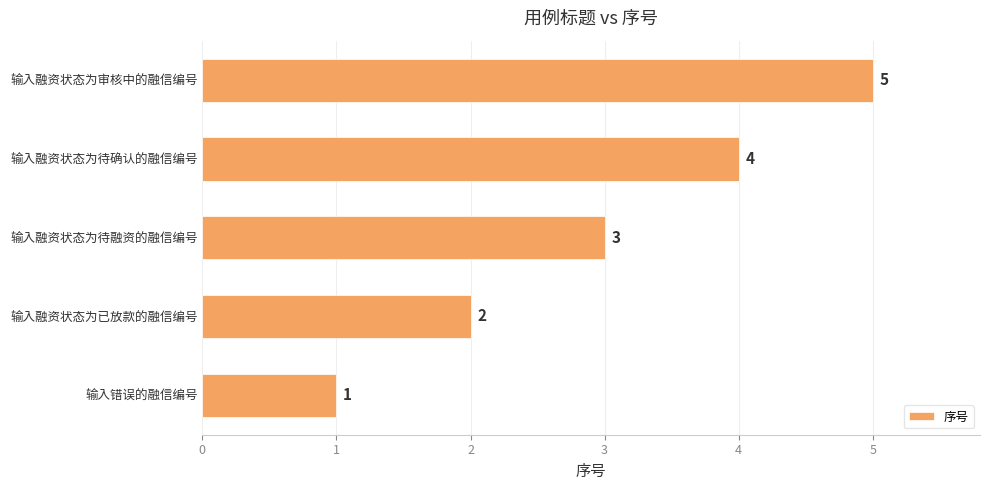

Where is the data nearest to the value 3?

输入融资状态为待融资的融信编号